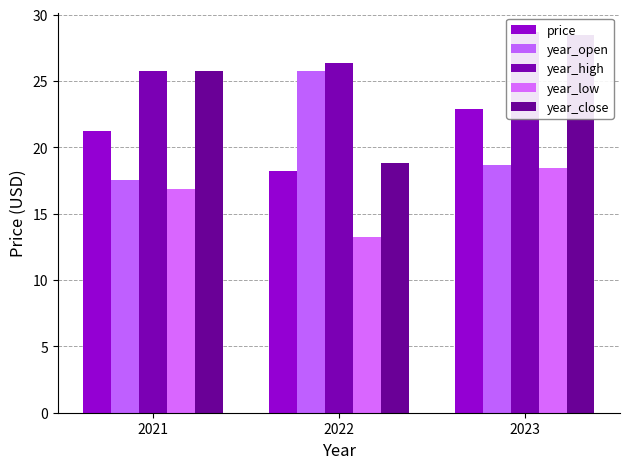

How many groups of bars are there?

3